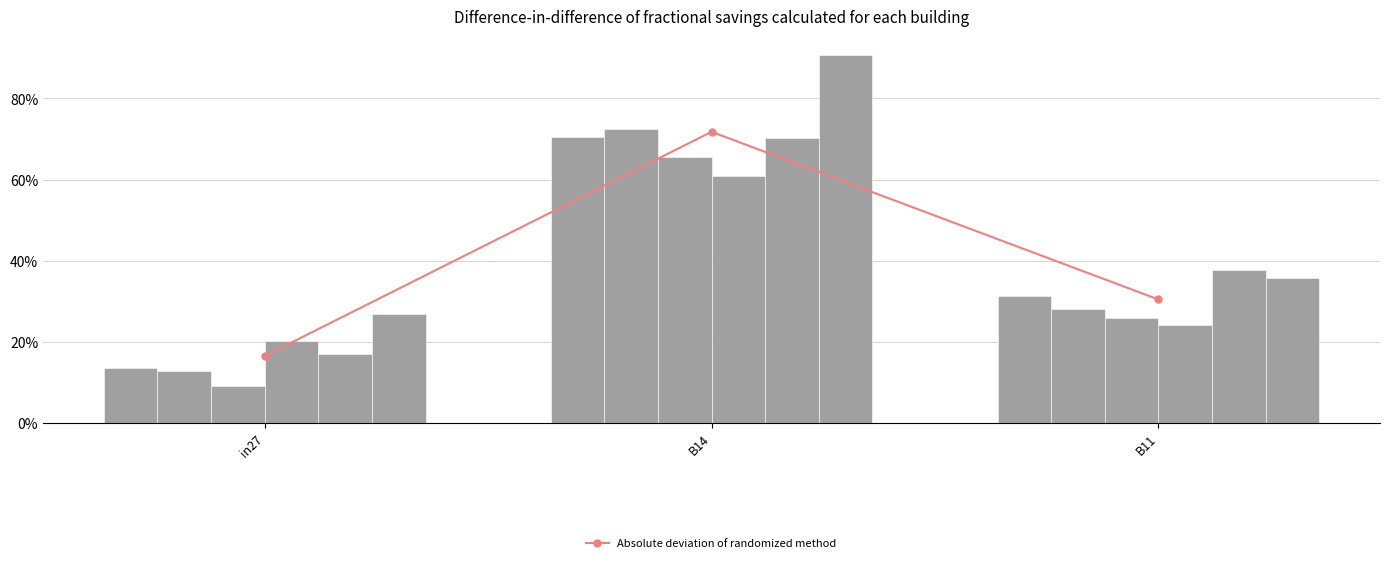

What is the difference between the job792_scenario0_1846 values at B14 and in27?

0.6